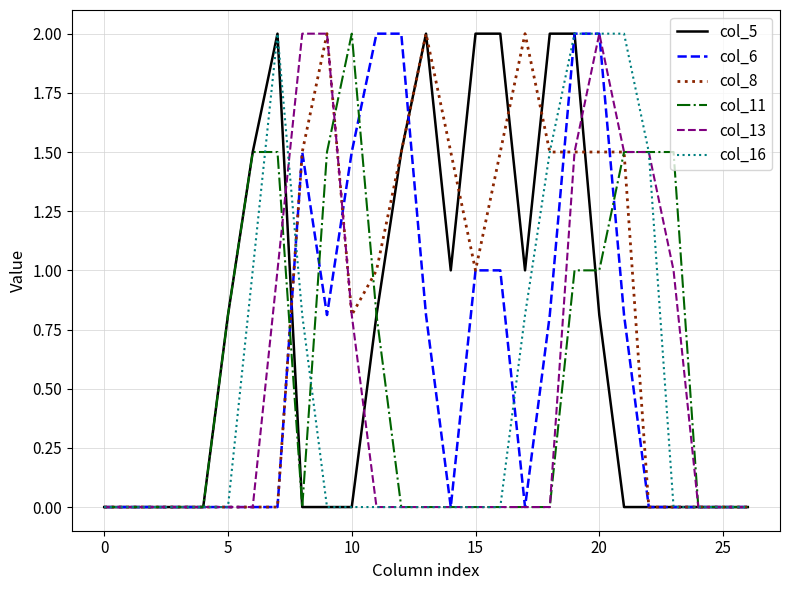

What is the greatest value displayed?

2.0